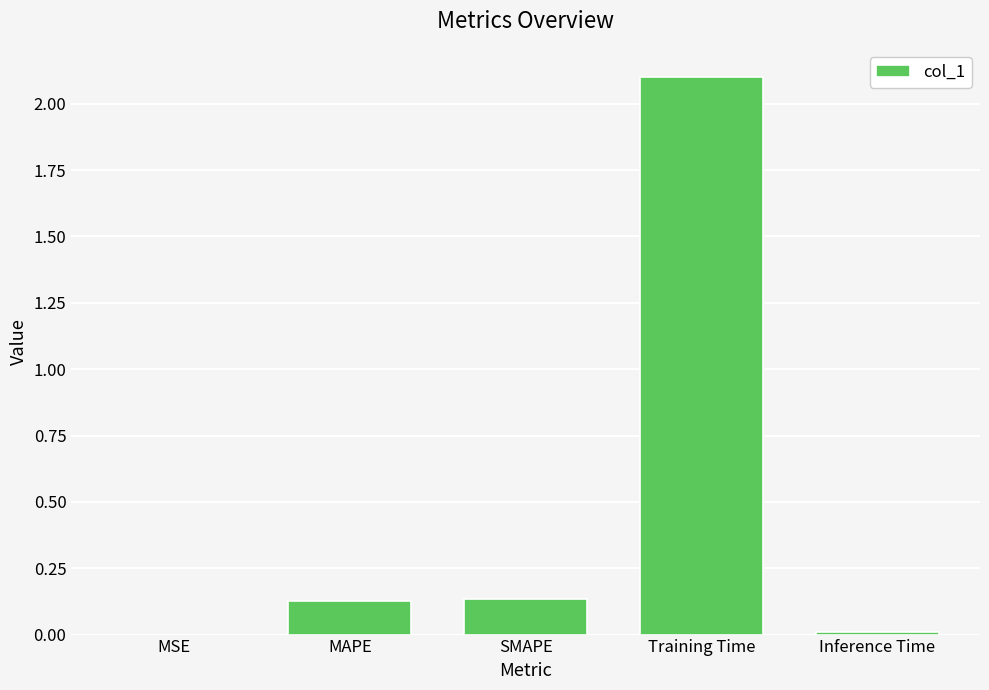

What is the difference between the values at Training Time and MSE?

2.1